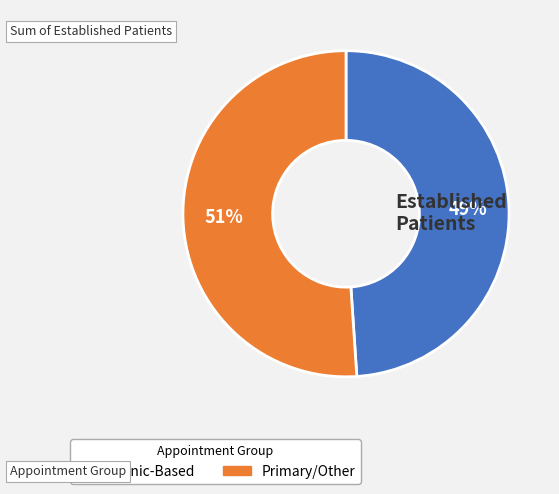

To the nearest percent, what is the difference between the largest and smallest slice percentages?

2%